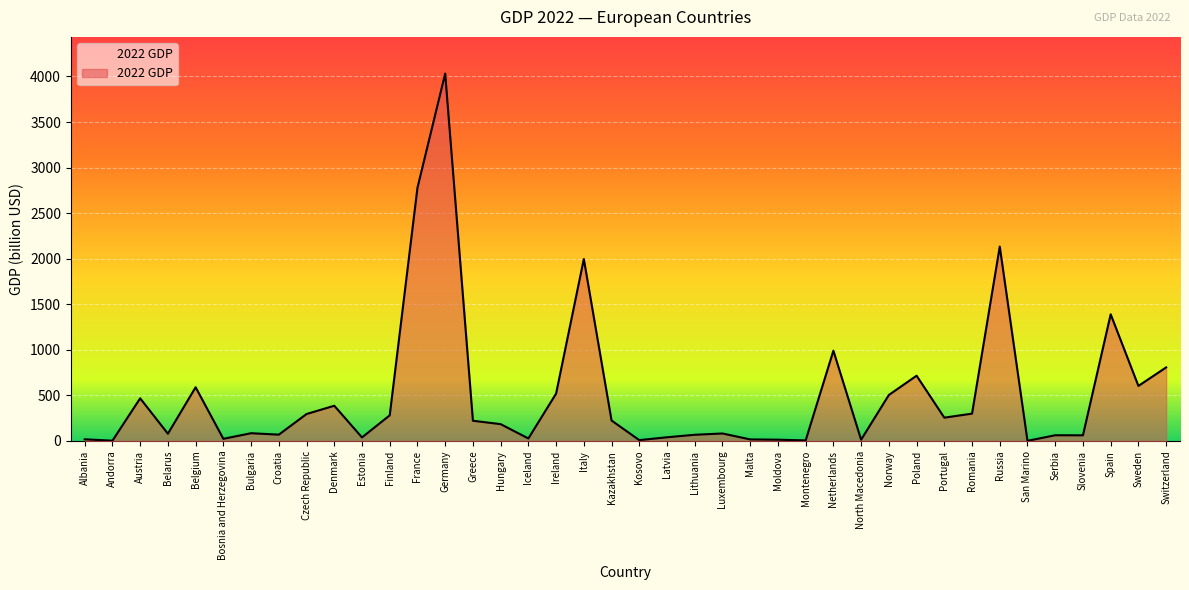

Count the number of values greater than 222.

20